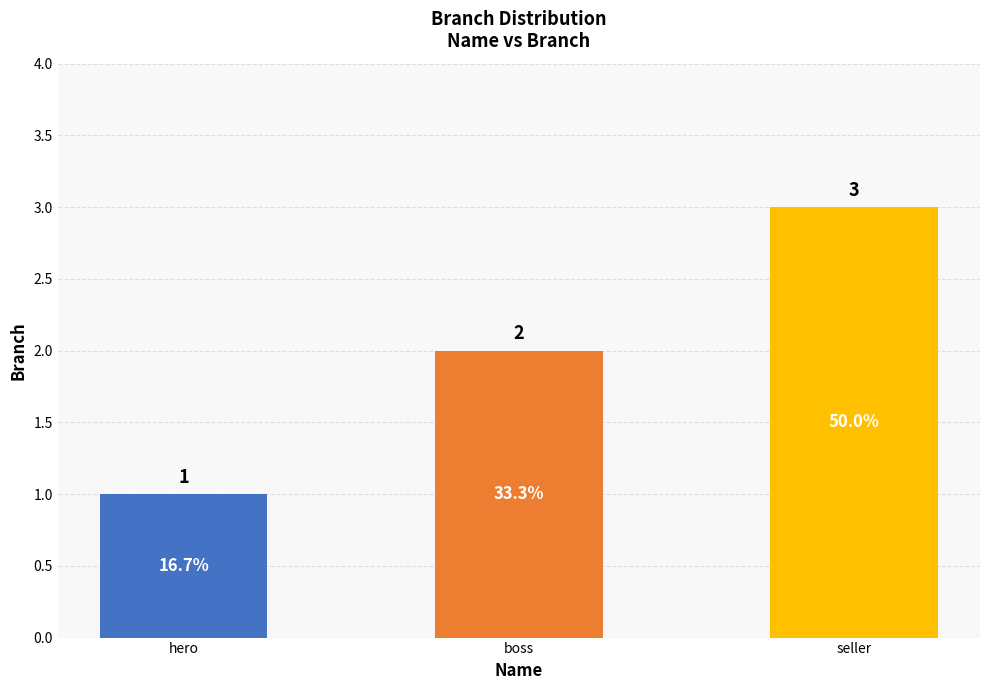

Is it true that the value at seller is 2?

False